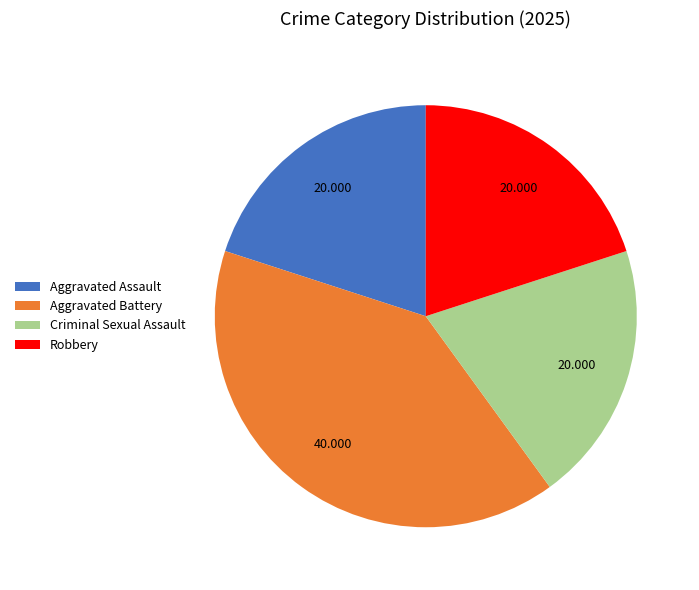

How many segments does this pie chart have?

4